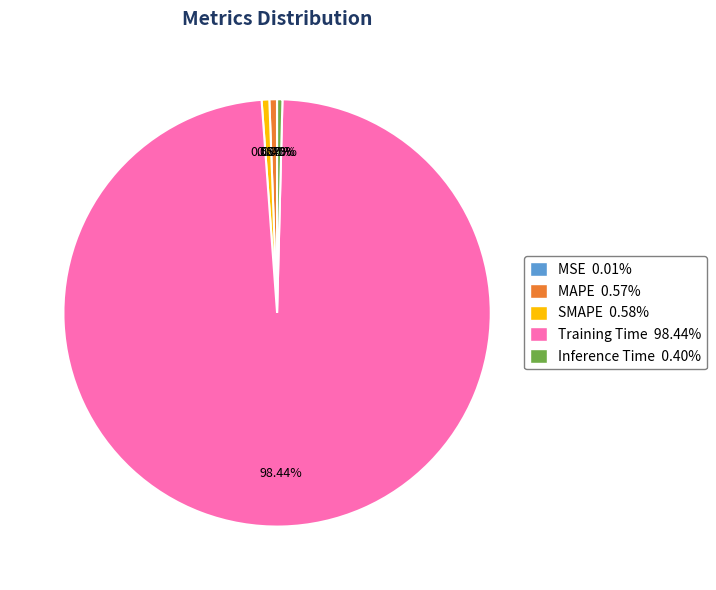

Is it true that Training Time is 98% of the pie?

True